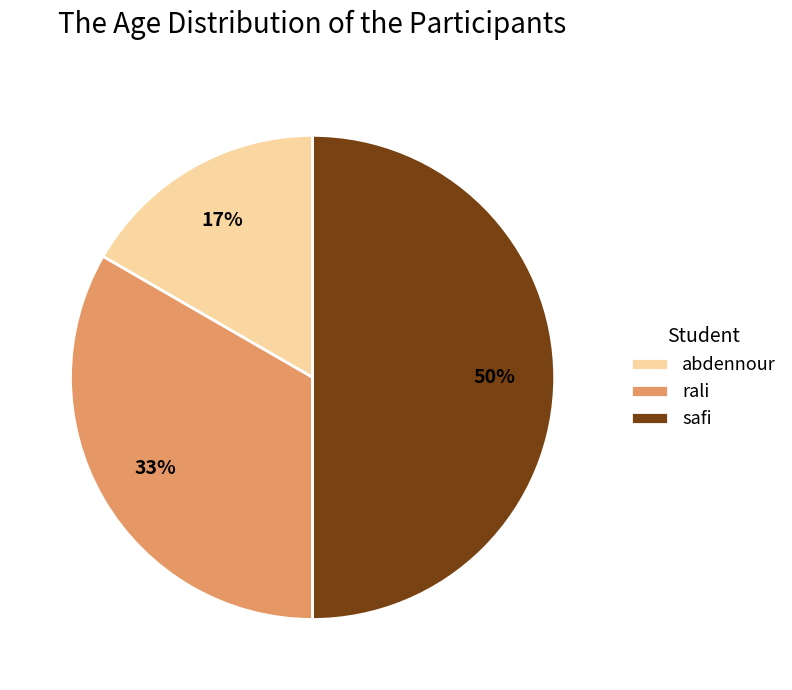

Is it true that abdennour is 10% of the pie?

False